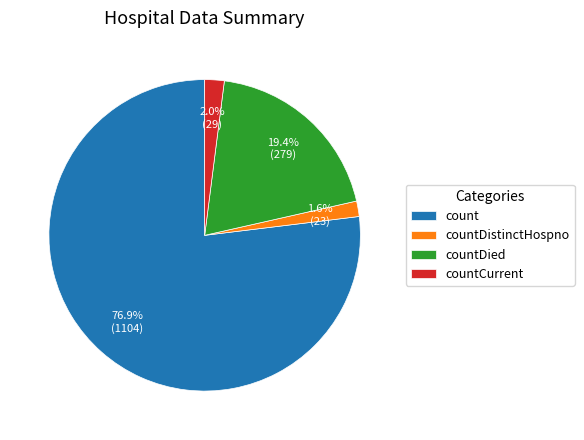

Is it true that countDied is 19% of the pie?

True